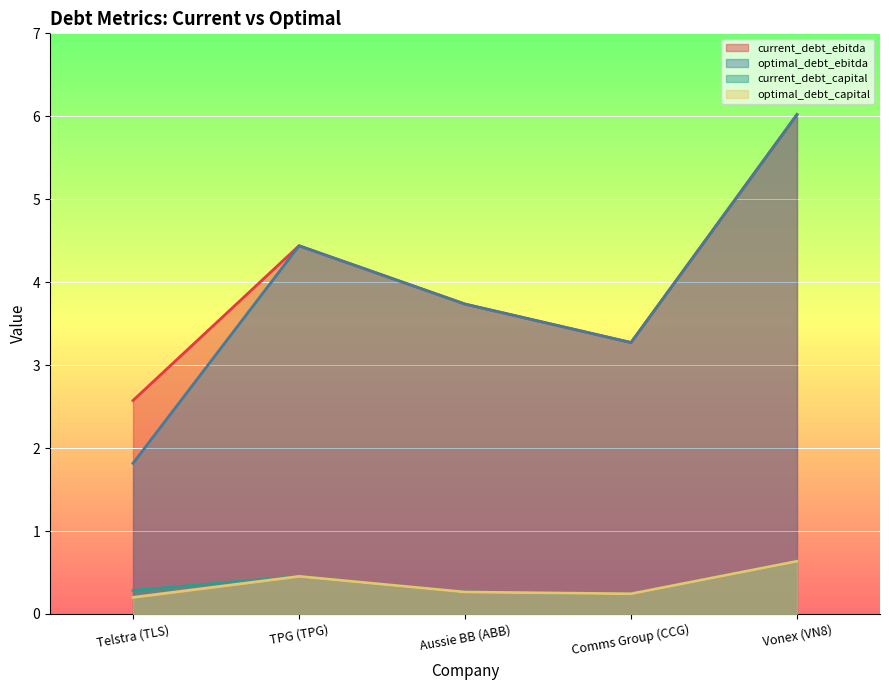

Which series has the largest range (max minus min)?

optimal_debt_ebitda